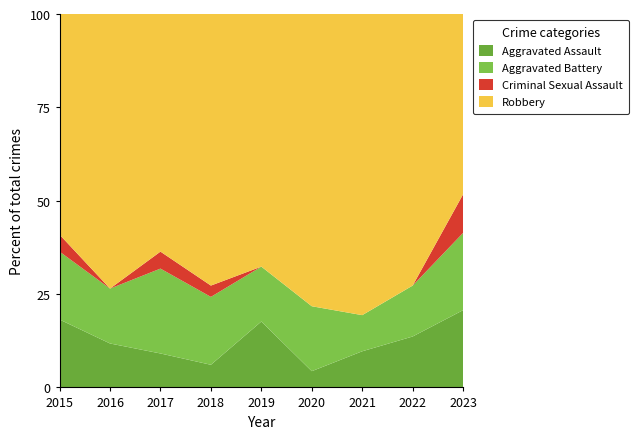

What is the lowest value of the Aggravated Assault series?

4.3